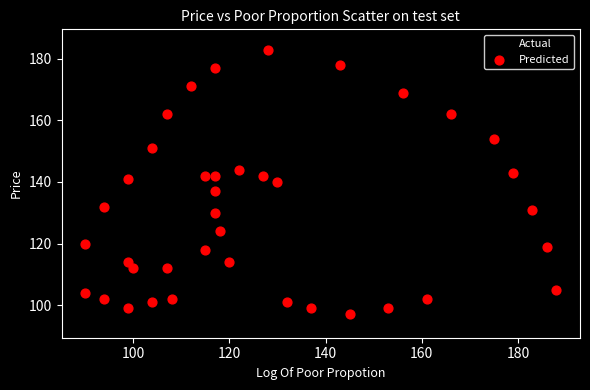

Which series has the widest spread of Y values?

Actual